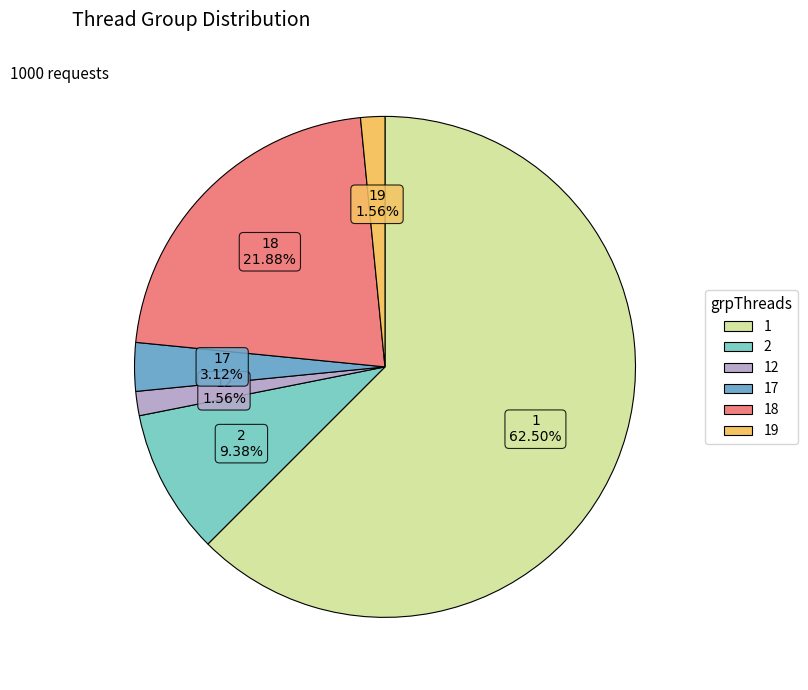

To the nearest percent, what is the difference between the 18 and 1 slice percentages?

41%